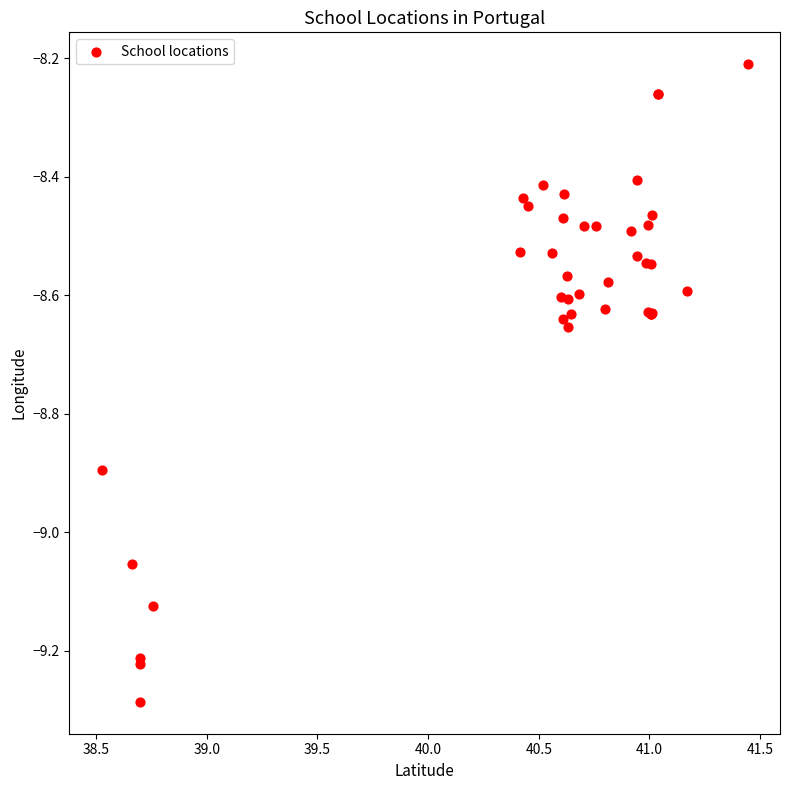

What Y value in the scatter plot is closest to -8?

-8.2